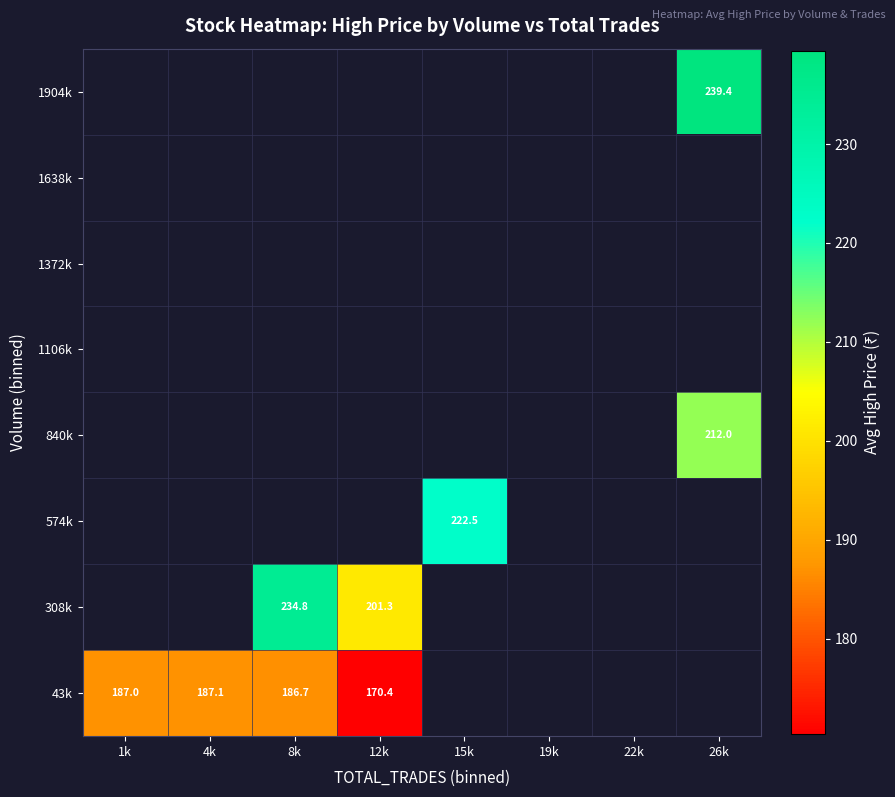

Which label corresponds to the smallest value in the chart?

12k